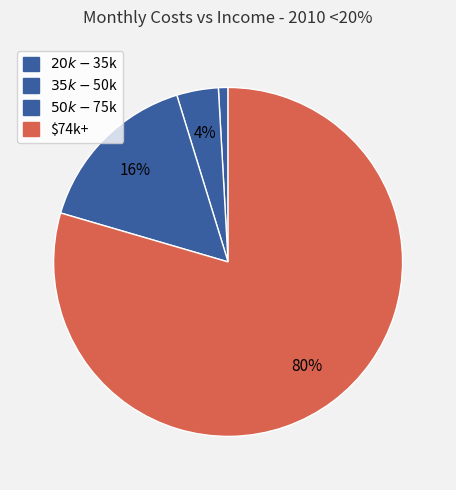

How many segments does this pie chart have?

4